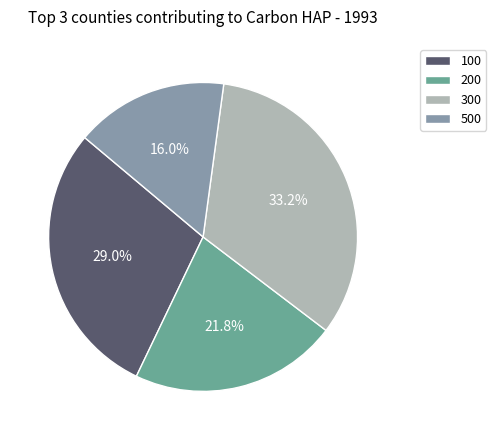

The 200 slice represents 22% of the pie. True or false?

True